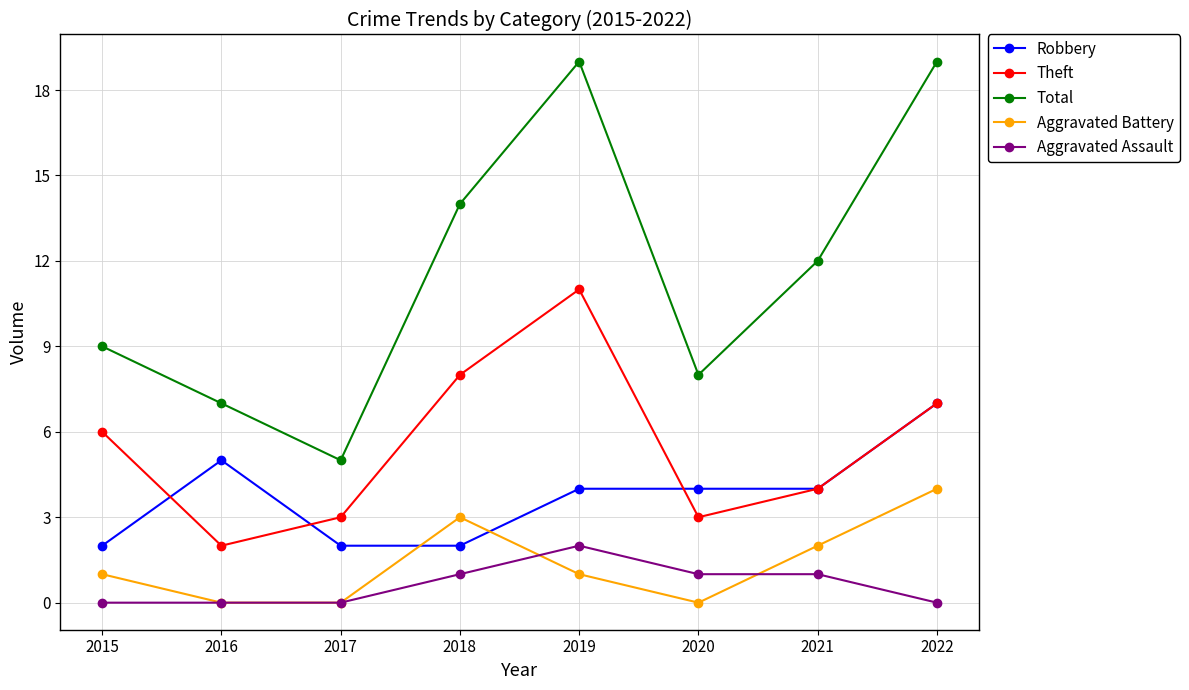

Between 2017 and 2018, which series saw the biggest shift?

Total